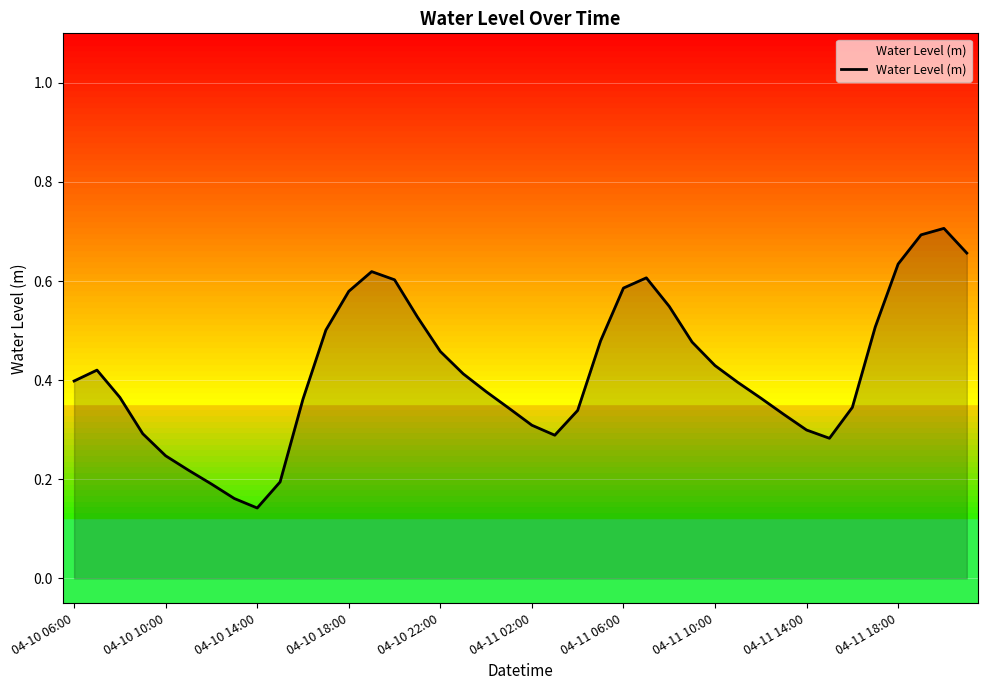

How many categories are shown in the chart?

40